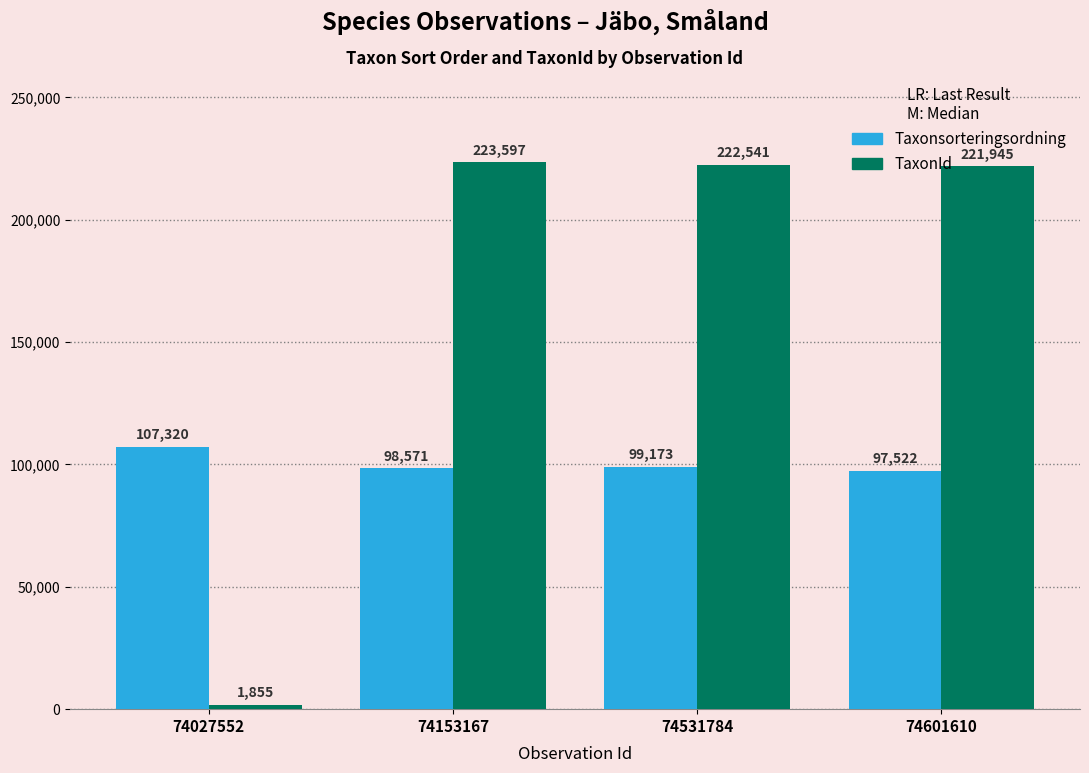

What is the sum of the Taxonsorteringsordning values at 74531784 and 74601610?

196695